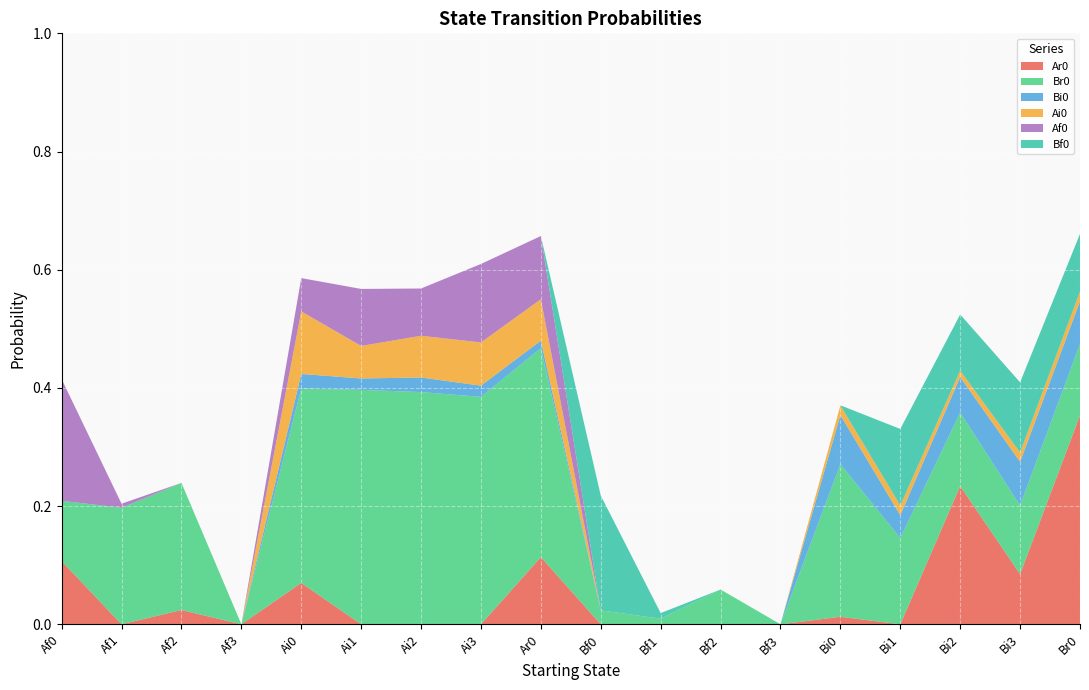

Reading left to right, extract all data points from this chart.

Ar0: 0.1	0.0	0.0	0.0	0.1	0.0	0.0	0.0	0.1	0.0	0.0	0.0	0.0	0.0	0.0	0.2	0.1	0.4
Br0: 0.1	0.2	0.2	0.0	0.3	0.4	0.4	0.4	0.4	0.0	0.0	0.1	0.0	0.3	0.1	0.1	0.1	0.1
Bi0: 0.0	0.0	0.0	0.0	0.0	0.0	0.0	0.0	0.0	0.0	0.0	0.0	0.0	0.1	0.0	0.1	0.1	0.1
Ai0: 0.0	0.0	0.0	0.0	0.1	0.1	0.1	0.1	0.1	0.0	0.0	0.0	0.0	0.0	0.0	0.0	0.0	0.0
Af0: 0.2	0.0	0.0	0.0	0.1	0.1	0.1	0.1	0.1	0.0	0.0	0.0	0.0	0.0	0.0	0.0	0.0	0.0
Bf0: 0.0	0.0	0.0	0.0	0.0	0.0	0.0	0.0	0.0	0.2	0.0	0.0	0.0	0.0	0.1	0.1	0.1	0.1